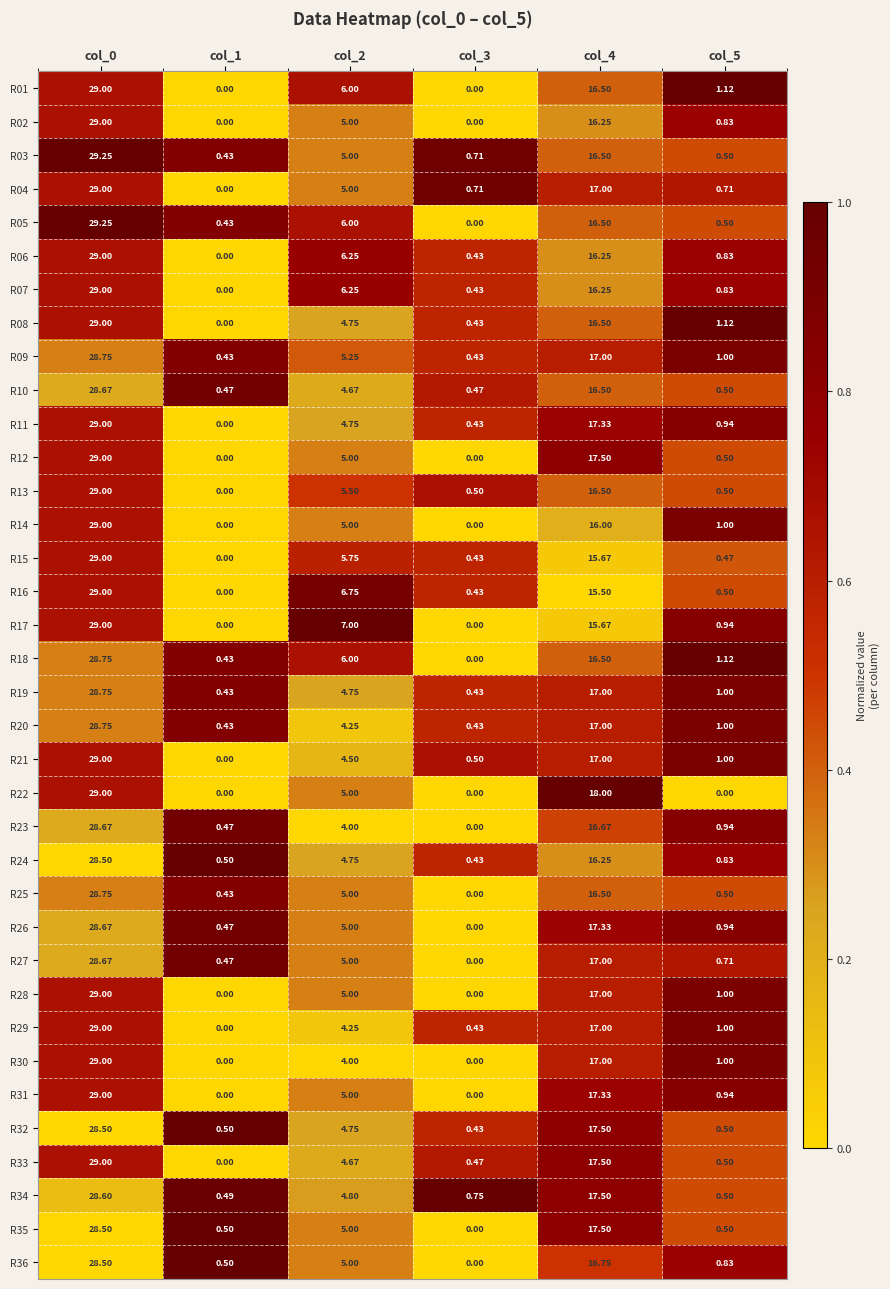

Which label corresponds to the smallest value in the chart?

col_1